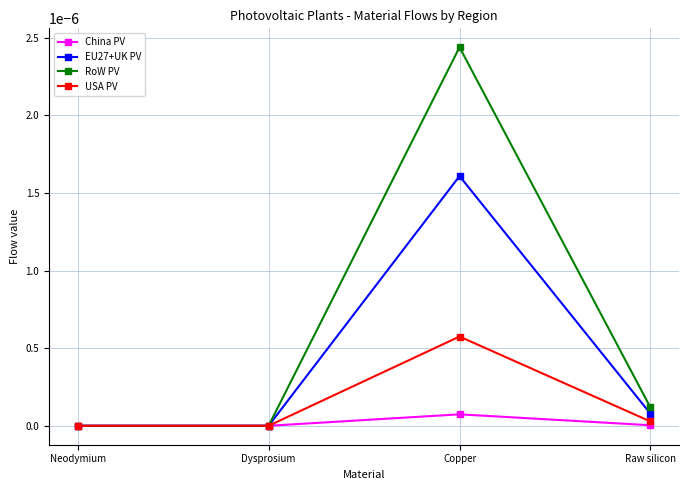

What is the label of the 4th point from the right?

Neodymium